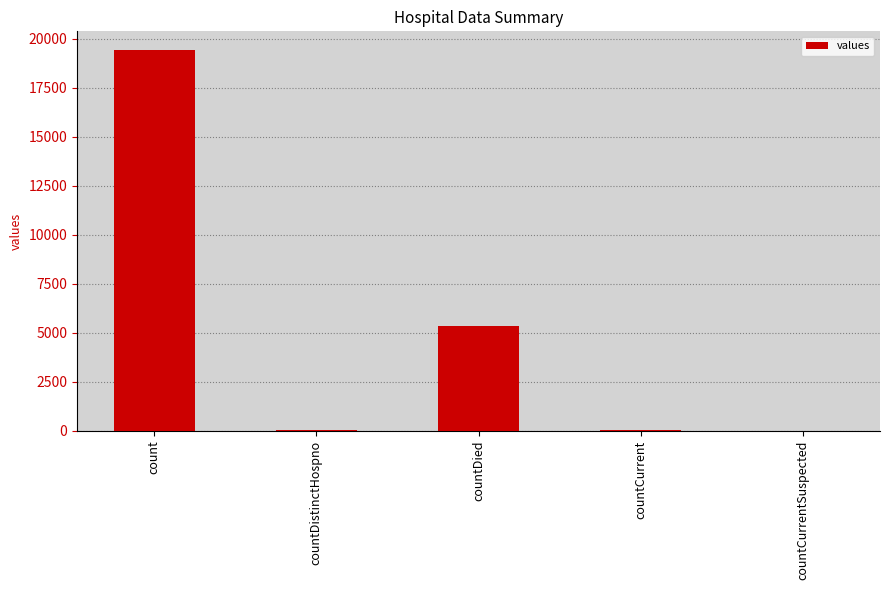

Which label corresponds to the largest value in the chart?

count